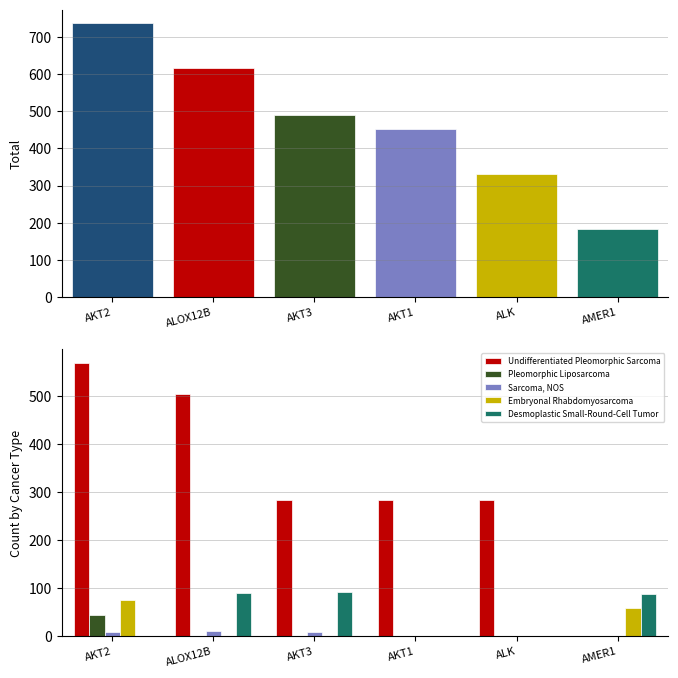

True or false: Sarcoma, NOS has a value of 16 at AKT3.

False